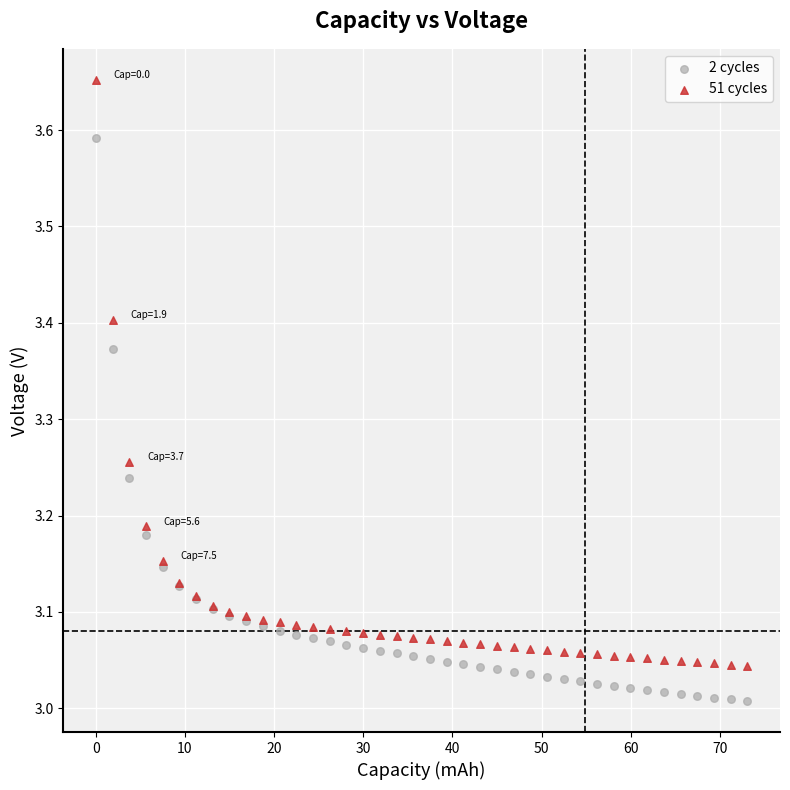

Which series has the widest spread of Y values?

51 cycles